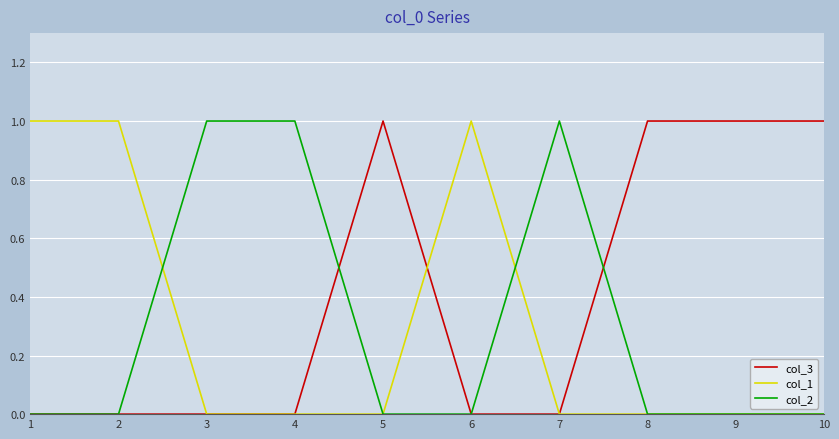

Which series has the largest total across all categories?

col_3